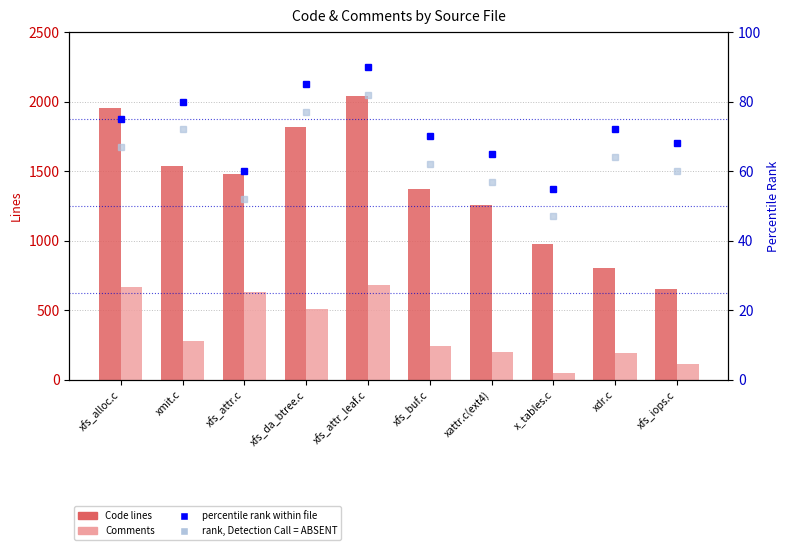

What is the average value of the Comments series?

357